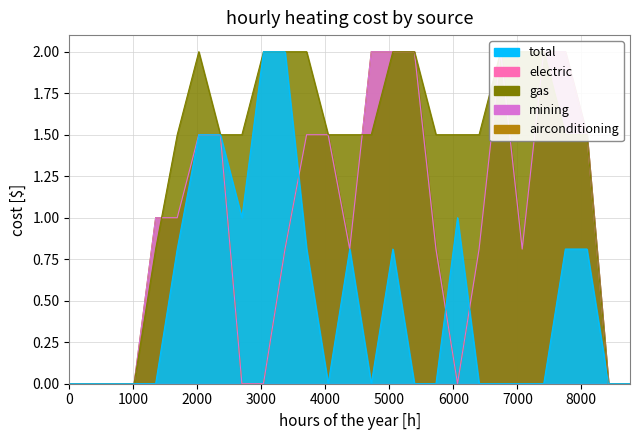

The mining series shows -1.3 at 26. True or false?

False